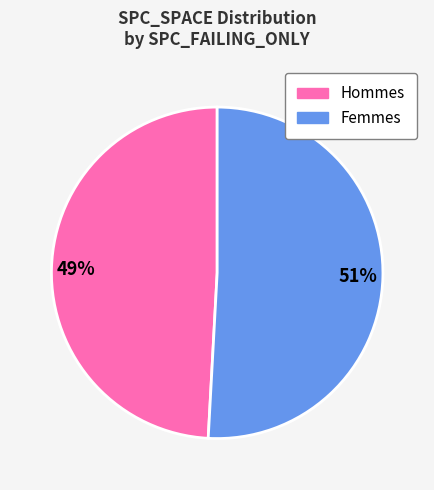

To the nearest percent, what is the average slice percentage?

50%